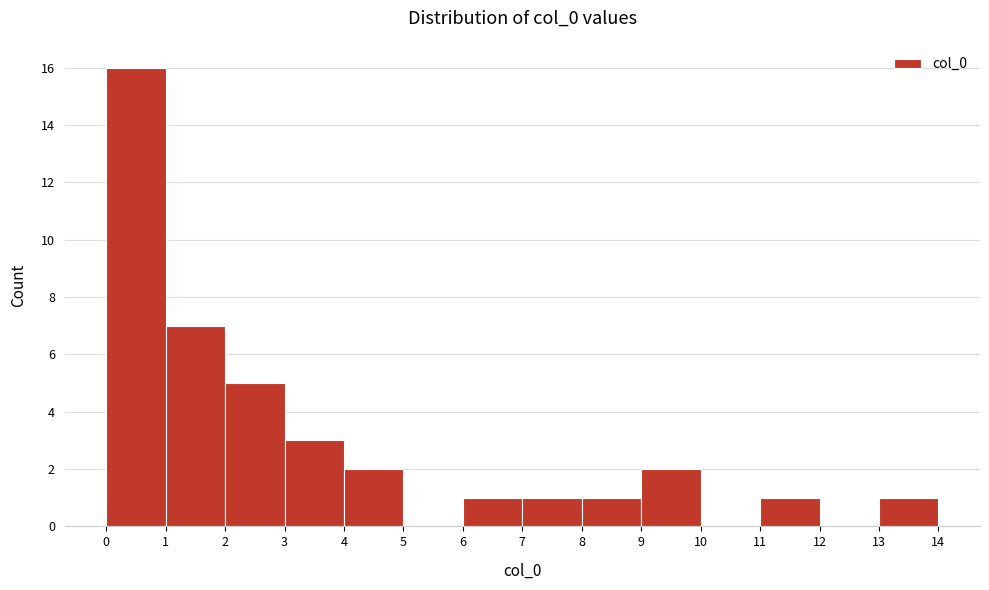

Reading left to right, list every bar in this chart as the range it spans on the x-axis followed by its height. The values are not printed on the chart, so give them approximately, as read against the axis.

0 to 1: 16
1 to 2: 7
2 to 3: 5
3 to 4: 3
4 to 5: 2
5 to 6: 0
6 to 7: 1
7 to 8: 1
8 to 9: 1
9 to 10: 2
10 to 11: 0
11 to 12: 1
12 to 13: 0
13 to 14: 1